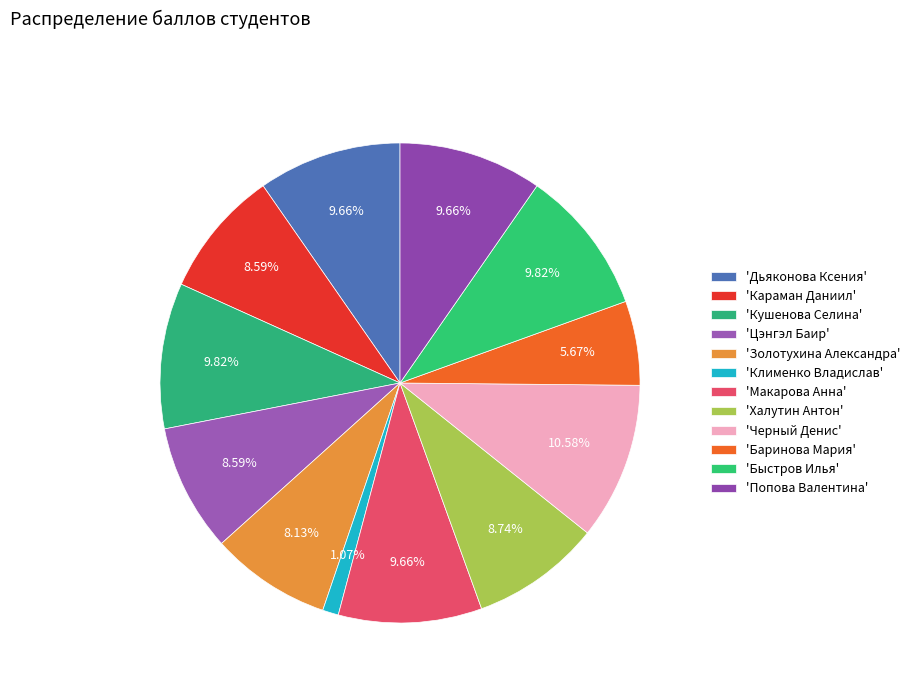

Does any single category account for the majority?

No